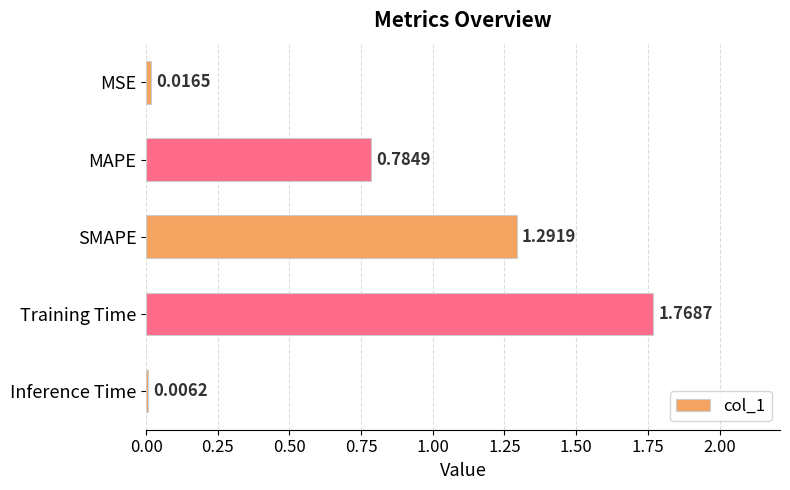

Where is the data nearest to the value 0?

Inference Time